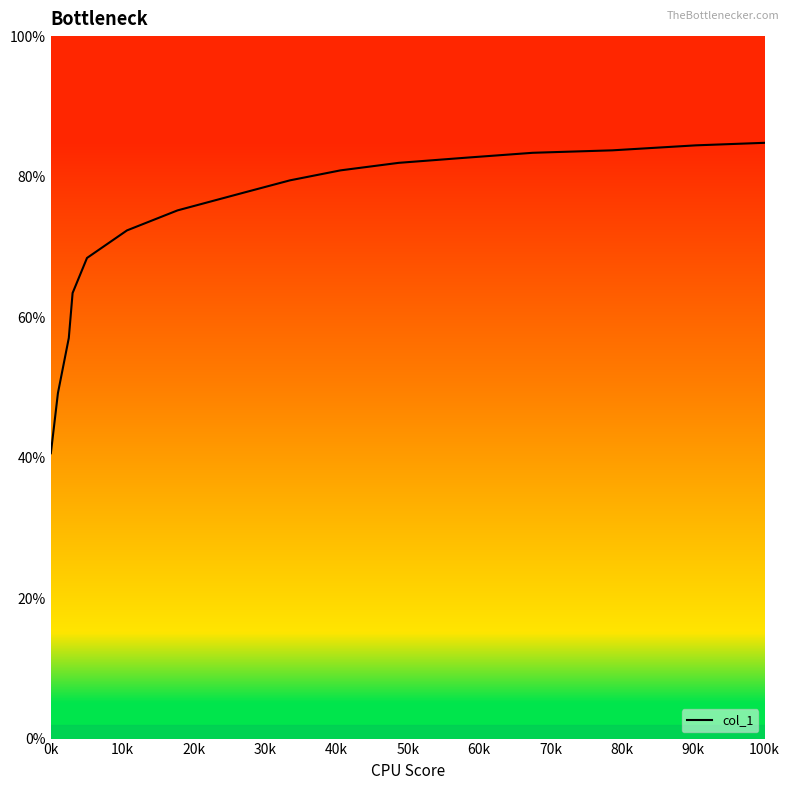

What is the maximum value shown in the chart?

84.8